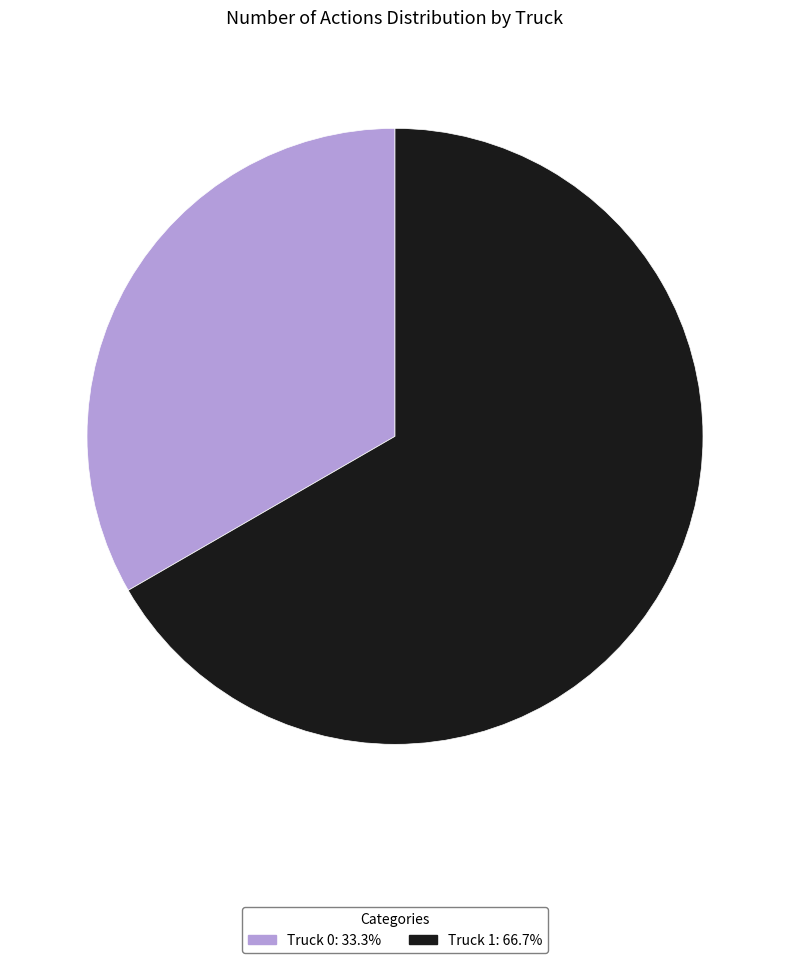

Which category has the smallest portion of the pie?

Truck 0